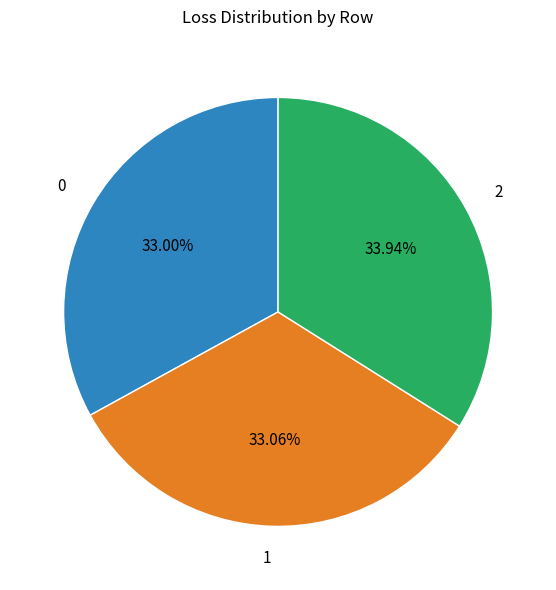

What percentage is the 2 slice, to the nearest percent?

34%